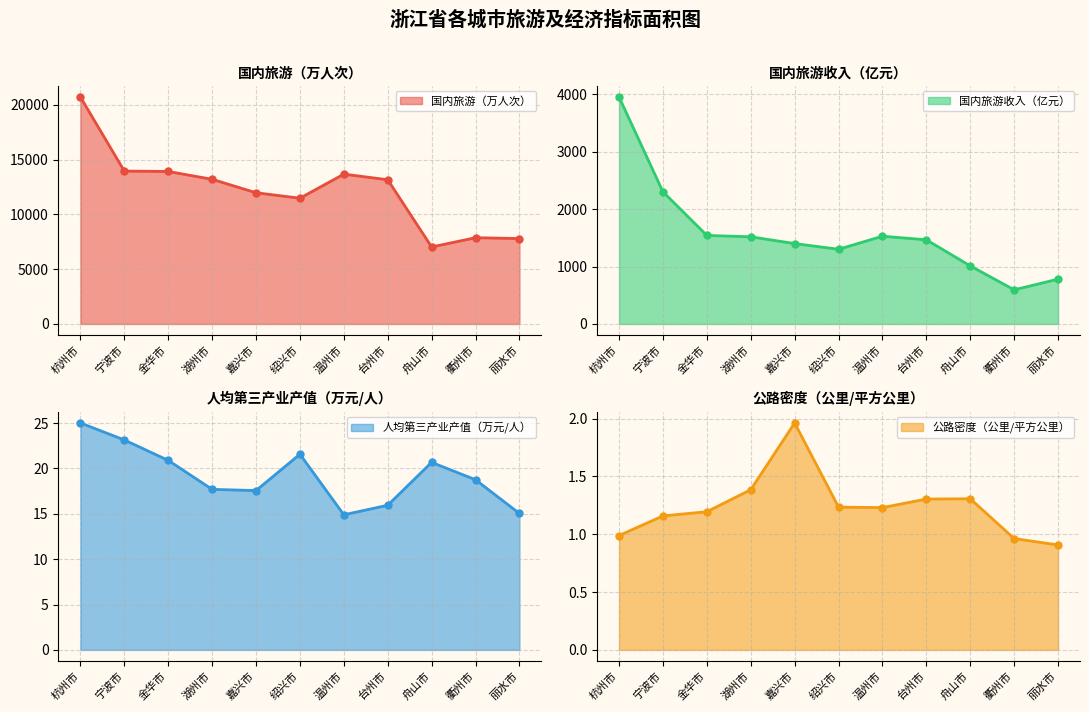

True or false: 公路密度（公里/平方公里） has a value of 1.2 at 宁波市.

True